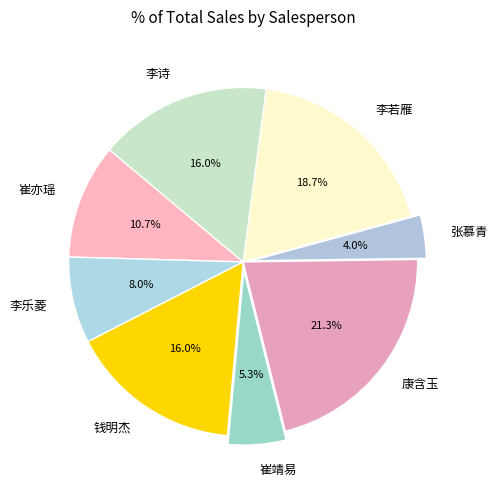

How many segments does this pie chart have?

8